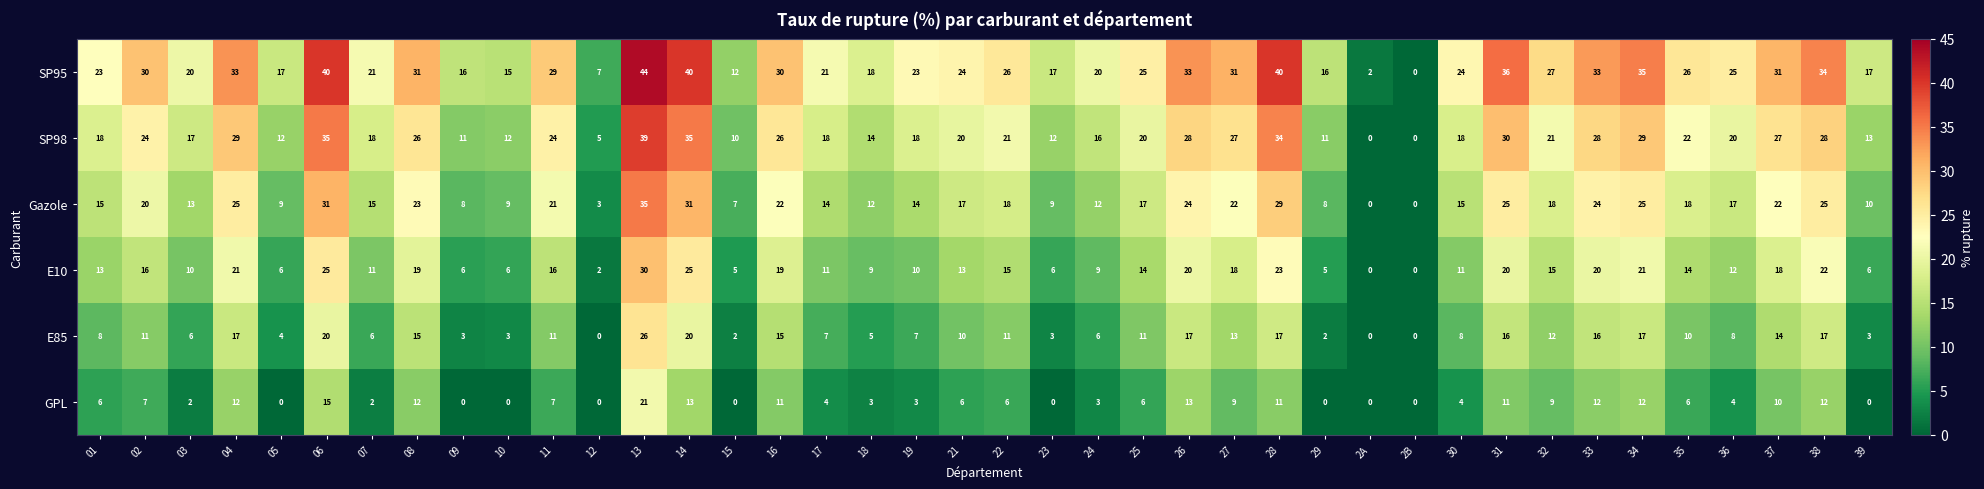

What is the average value of the Gazole series?

17